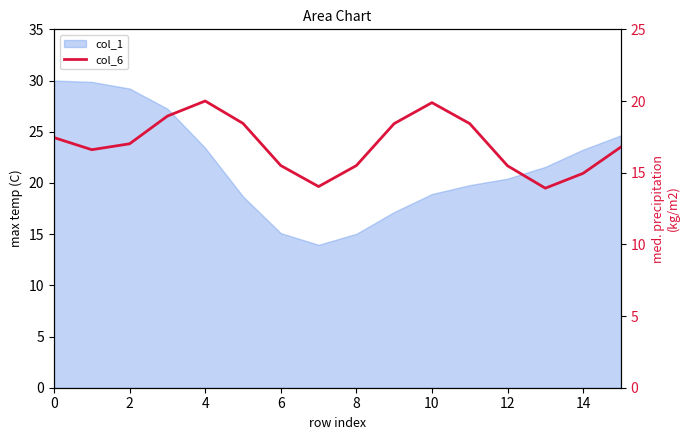

Where is the data nearest to the value 16?

6